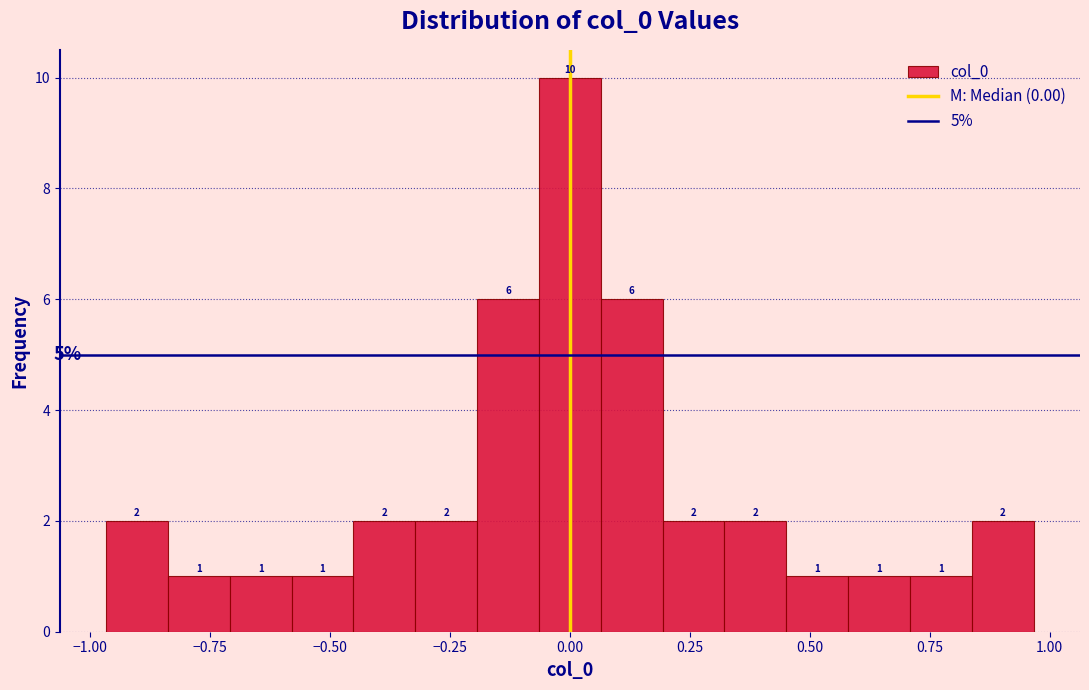

Read against the x-axis, roughly where is the centre of the tallest bar?

0.00